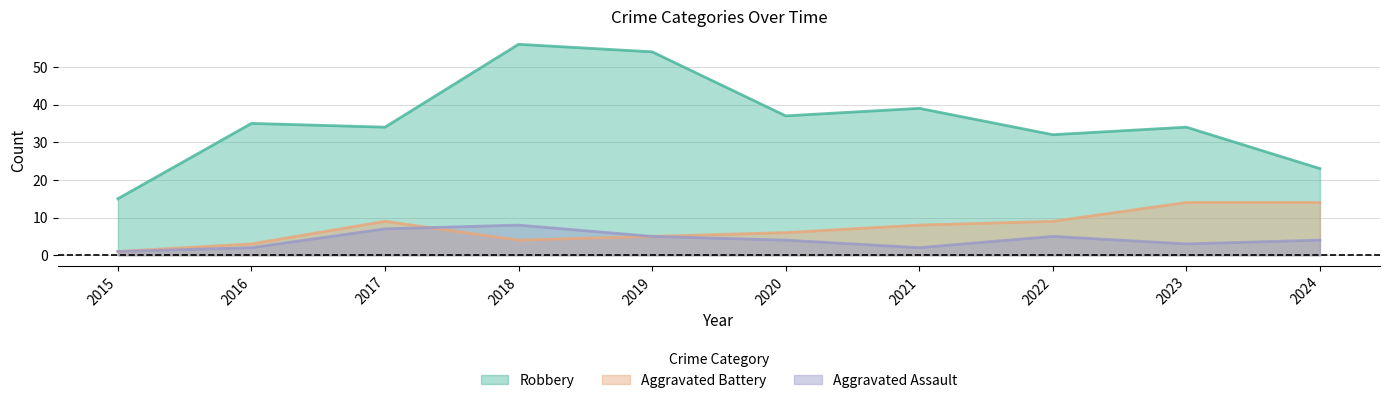

How many data points does each series have?

10